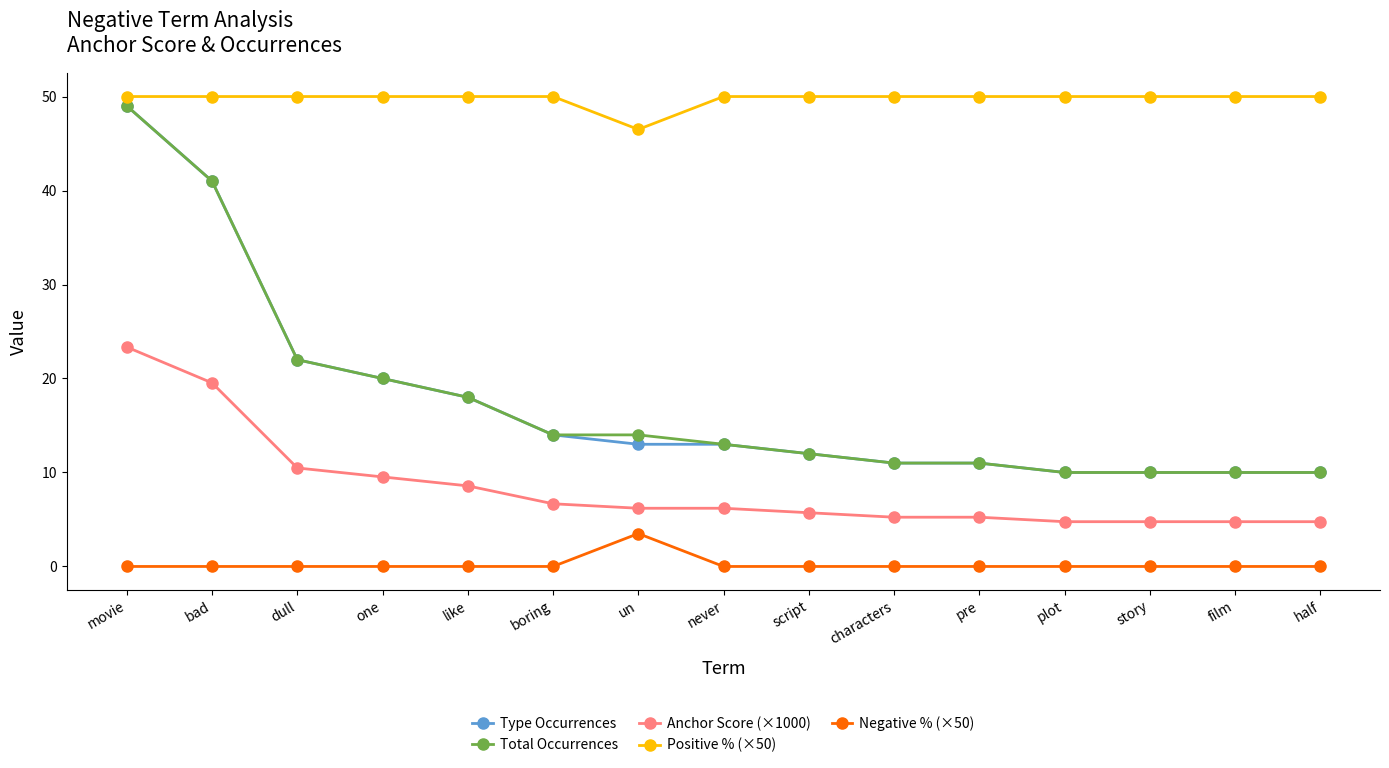

How many data points in Type Occurrences are less than 13?

7